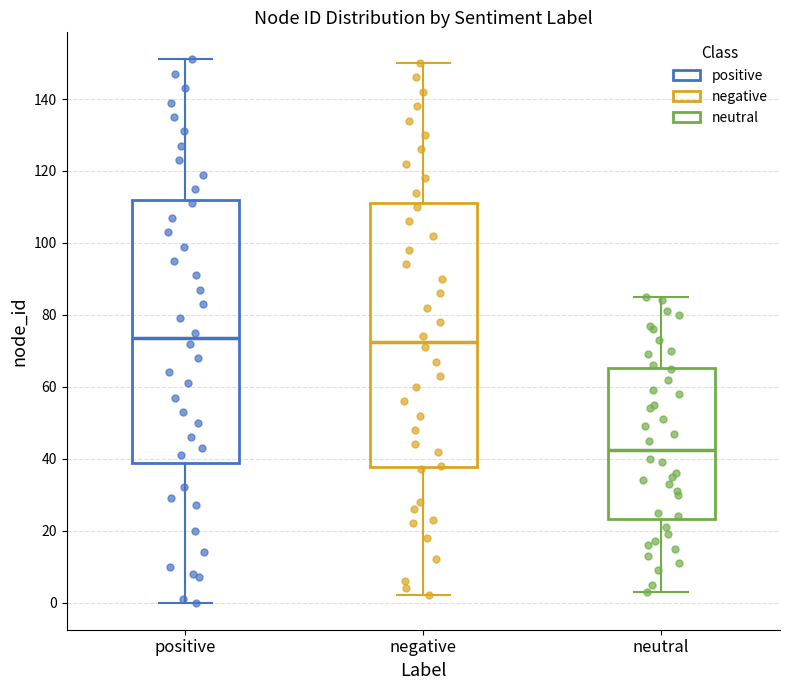

Reading left to right, read every box against the y-axis: the position of its median line, the range the box covers, and the ends of its whiskers. The values are not printed on the chart, so give them approximately, as read against the axis.

positive: median 74, box 38 to 112, whiskers 0 to 152
negative: median 72, box 38 to 112, whiskers 2 to 150
neutral: median 42, box 24 to 66, whiskers 4 to 86